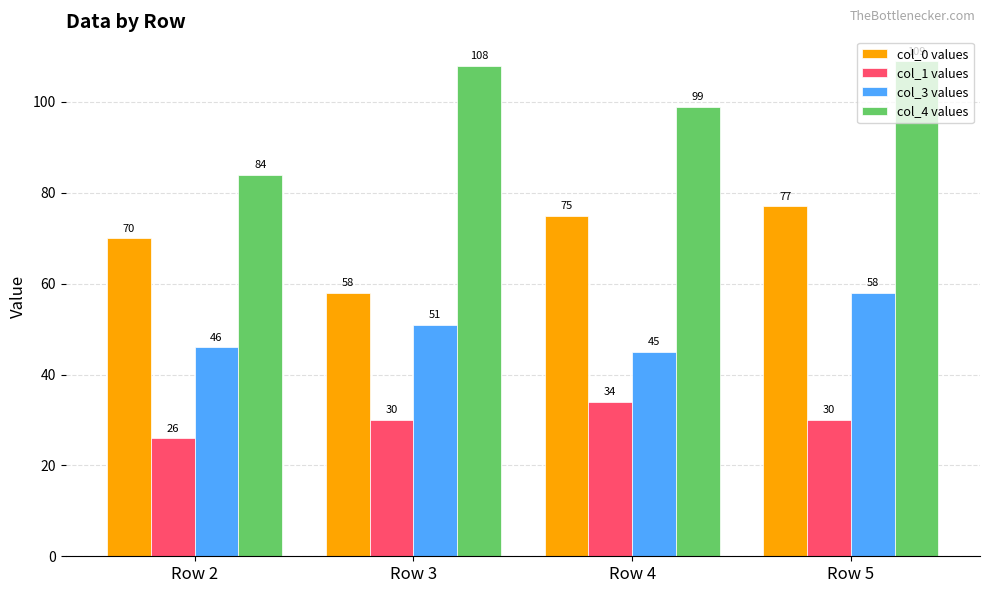

How many categories are shown in the chart?

4